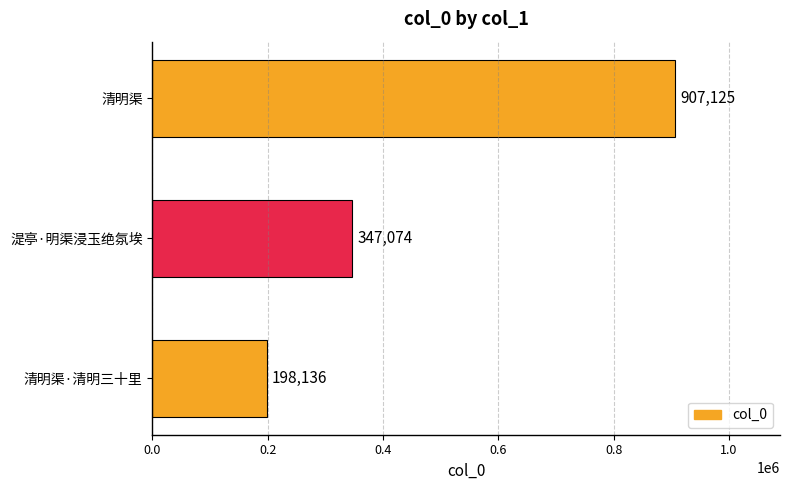

How many distinct data groups are displayed?

1